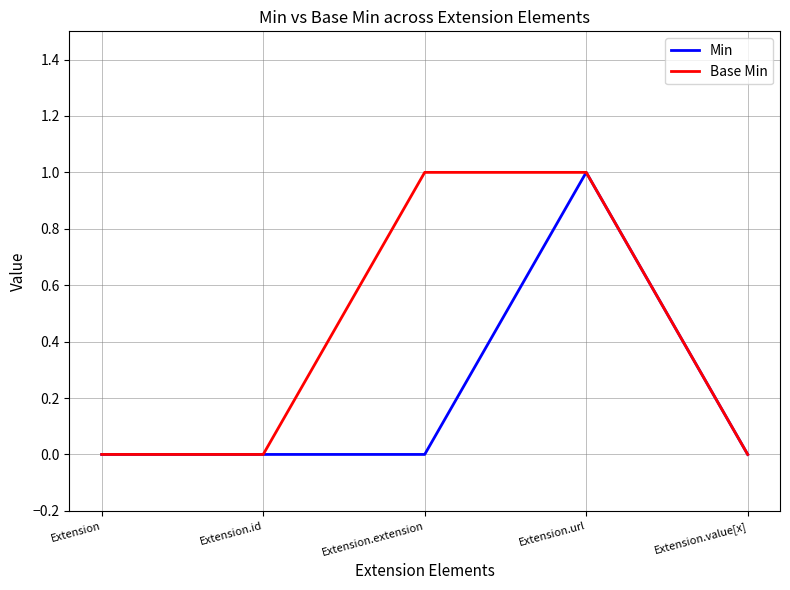

True or false: Min has more than 2 interior local peaks.

False